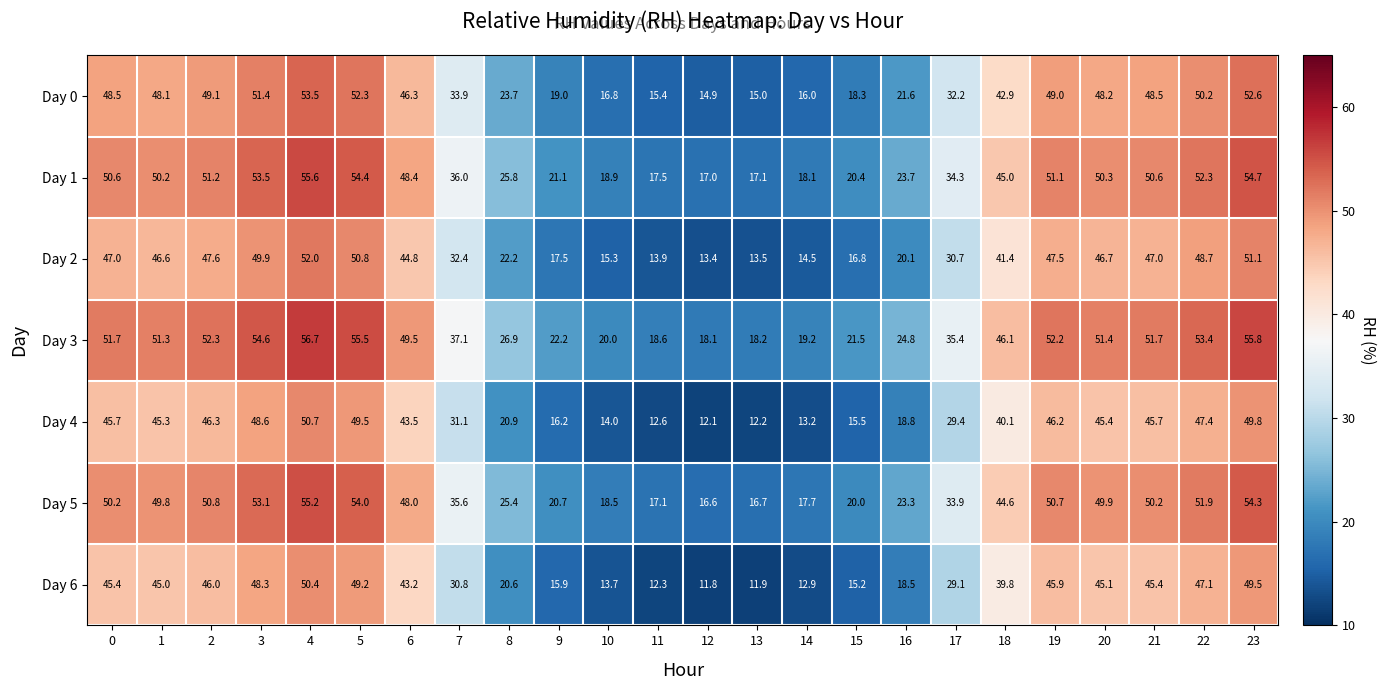

Is it true that Day 4 equals 19.5 at 11?

False